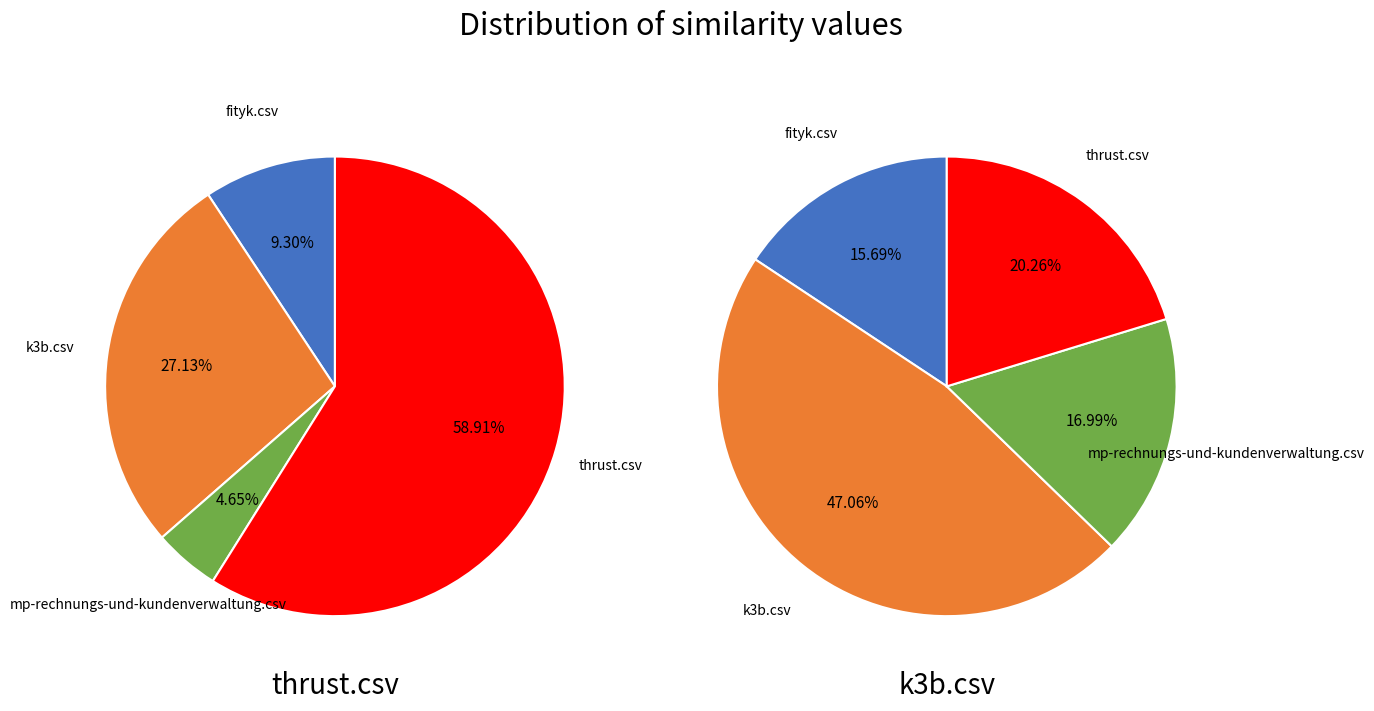

To the nearest percent, what percentage of the pie is mp-rechnungs-und-kundenverwaltung.csv?

5%